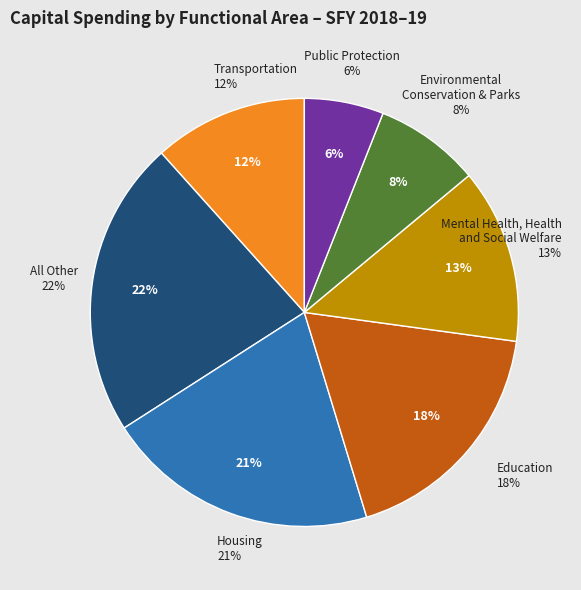

Is it true that Row 10 is 1% of the pie?

False